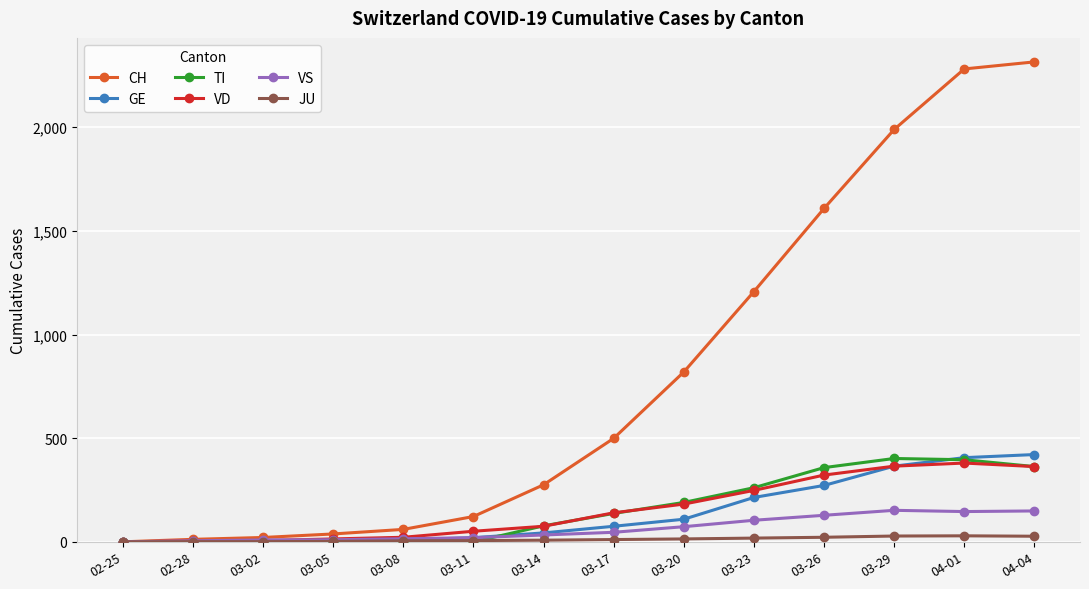

Which series changed the most between 03-14 and 03-29?

CH